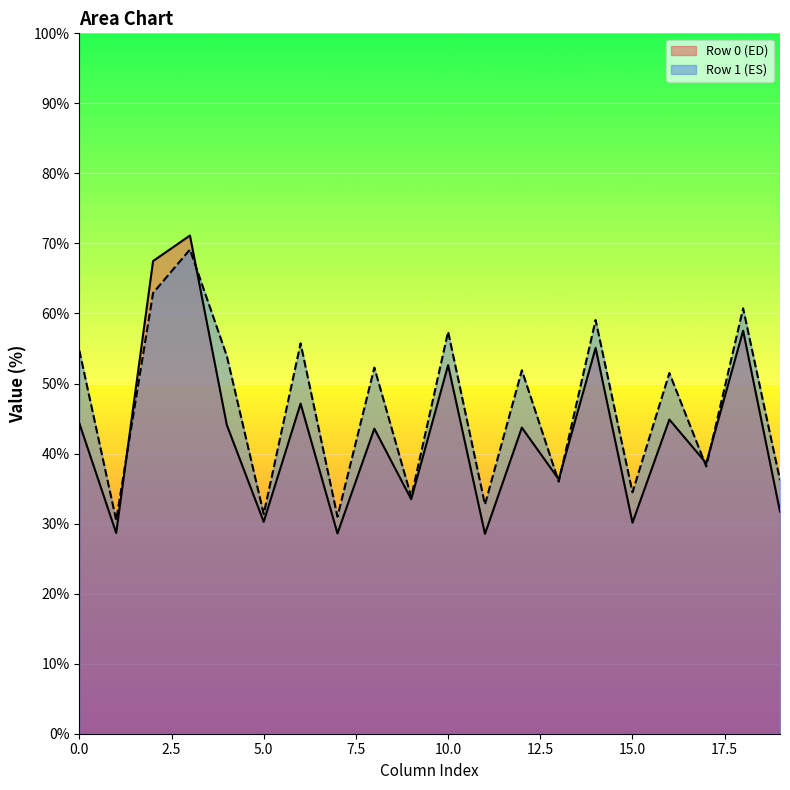

Which series has the largest range (max minus min)?

Row 0 (ED)